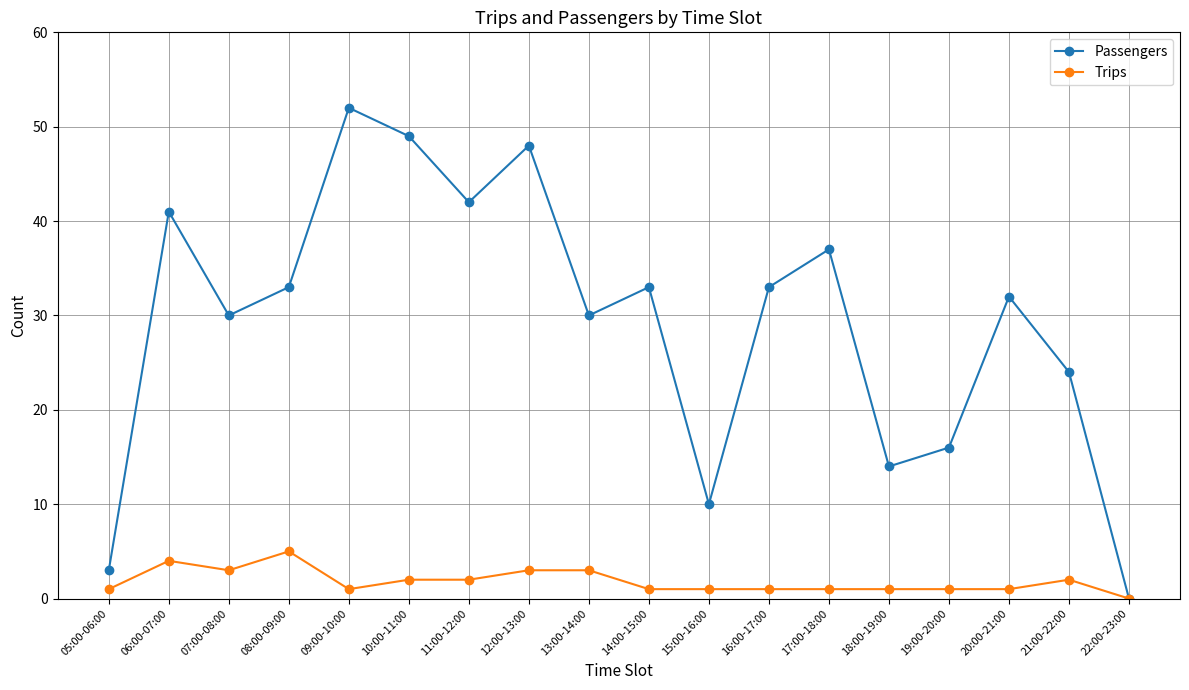

At which label does Passengers first exceed 33?

06:00-07:00